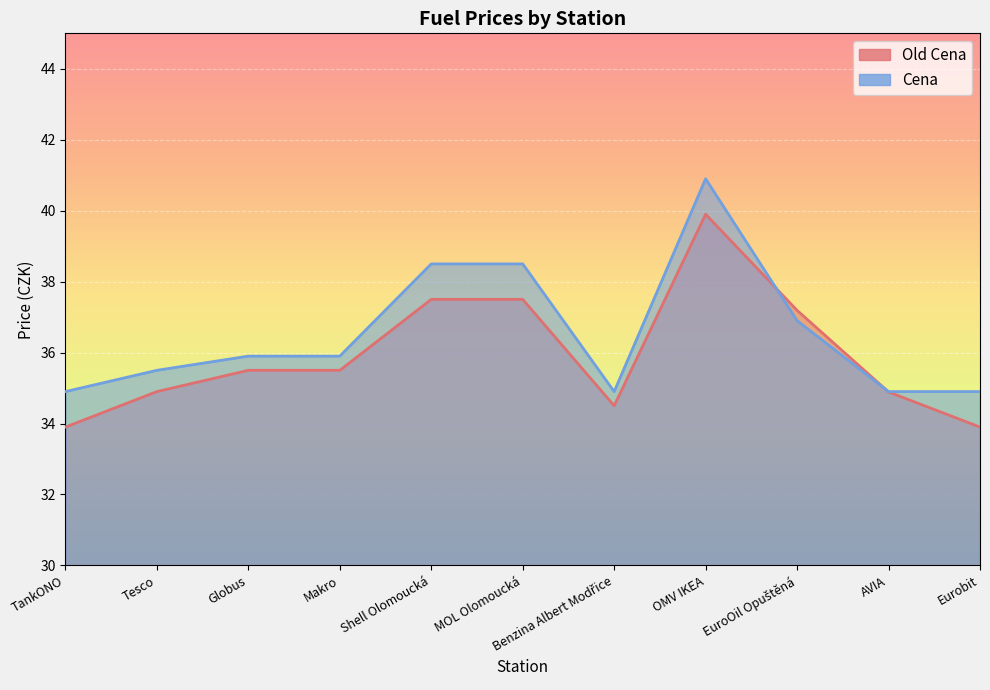

Where do Old Cena and Cena first cross each other?

OMV IKEA and EuroOil Opuštěná